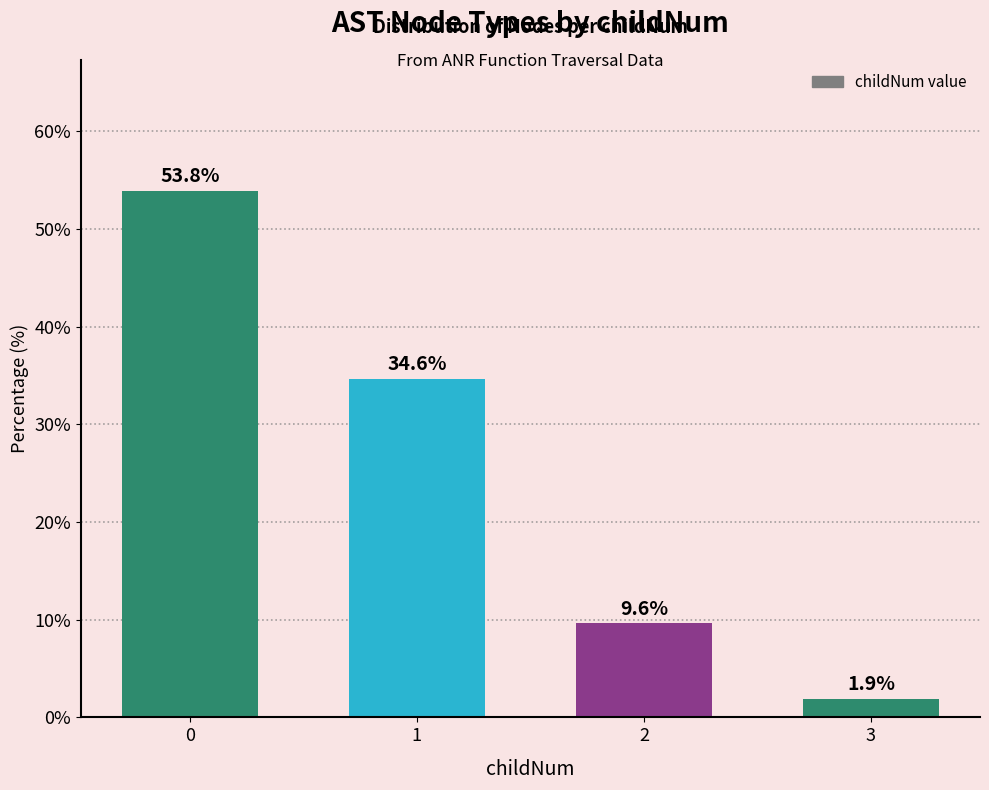

What value does the data have at 3?

1.9